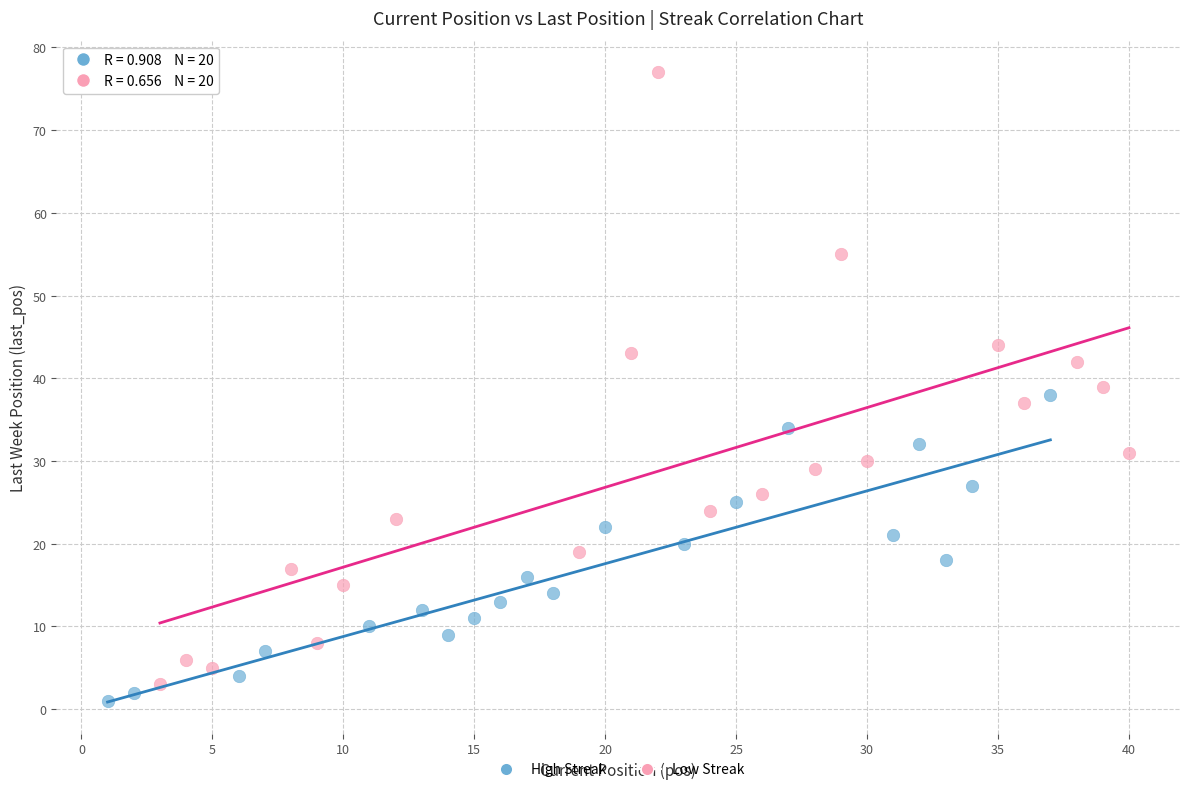

Which series has the widest spread of Y values?

Low Streak